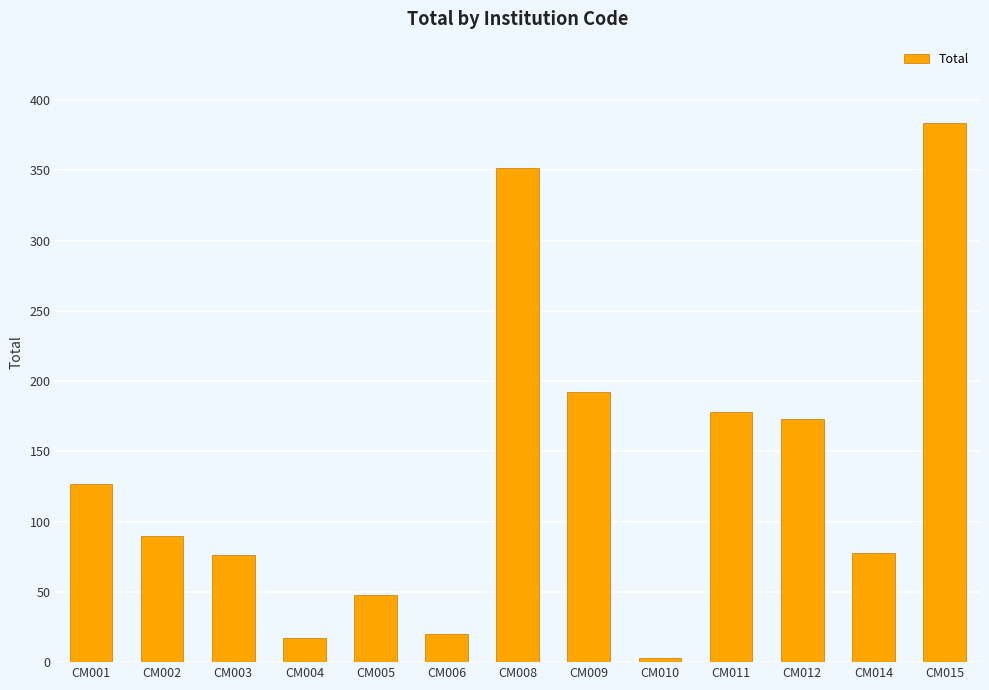

What is the maximum value shown in the chart?

384